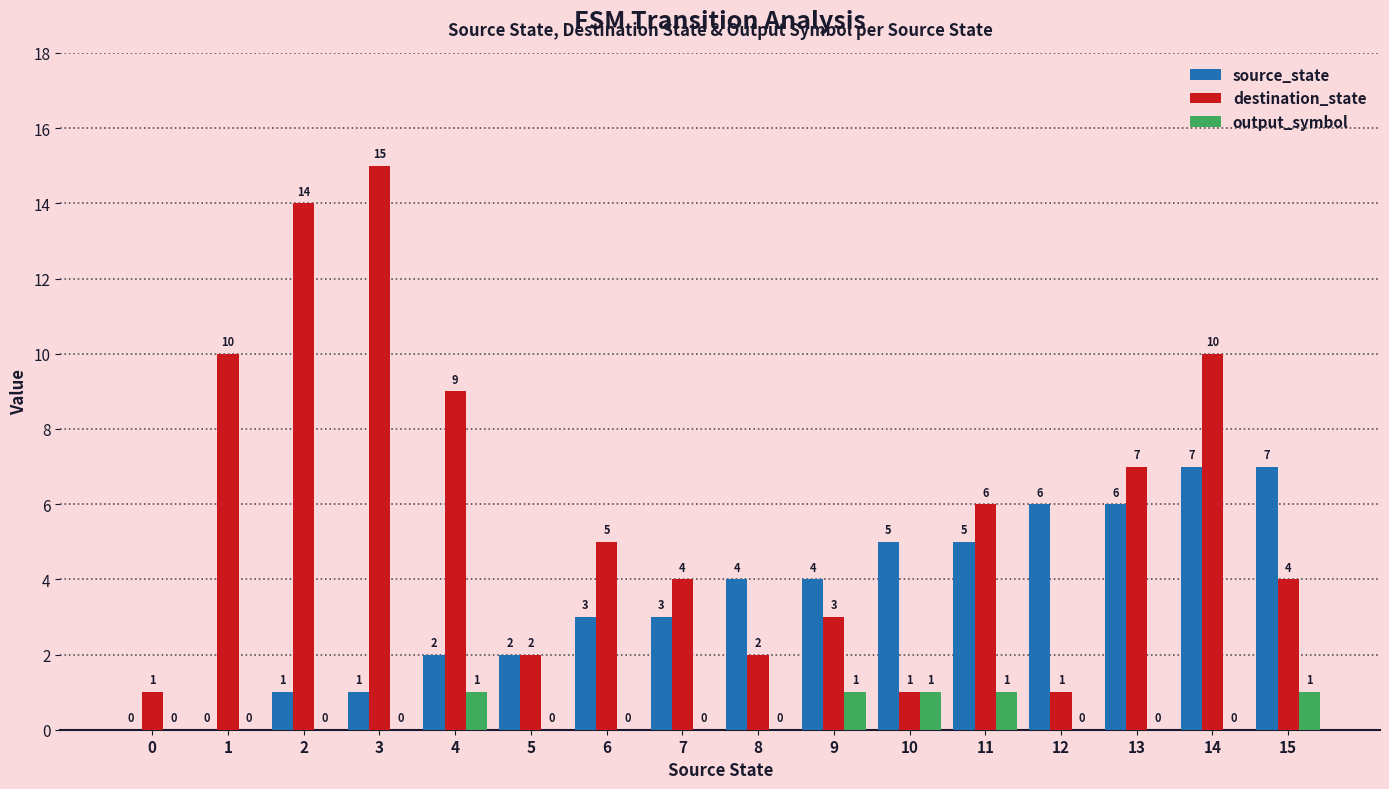

The output_symbol series shows 1 at 15. True or false?

True